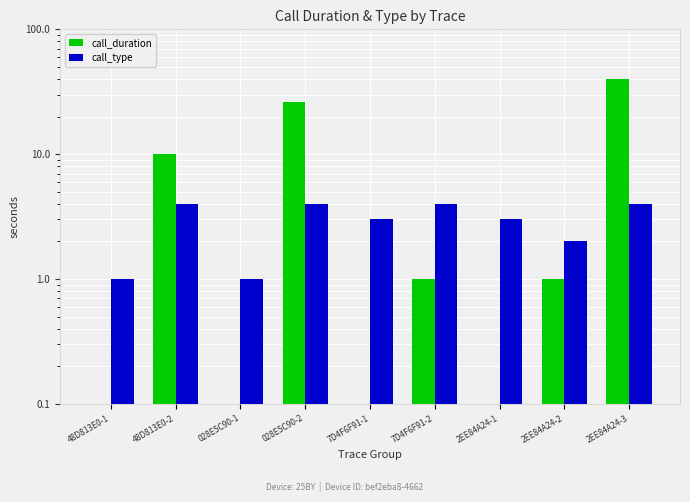

True or false: call_type has a value of 4 at 2EE84A24-3.

True